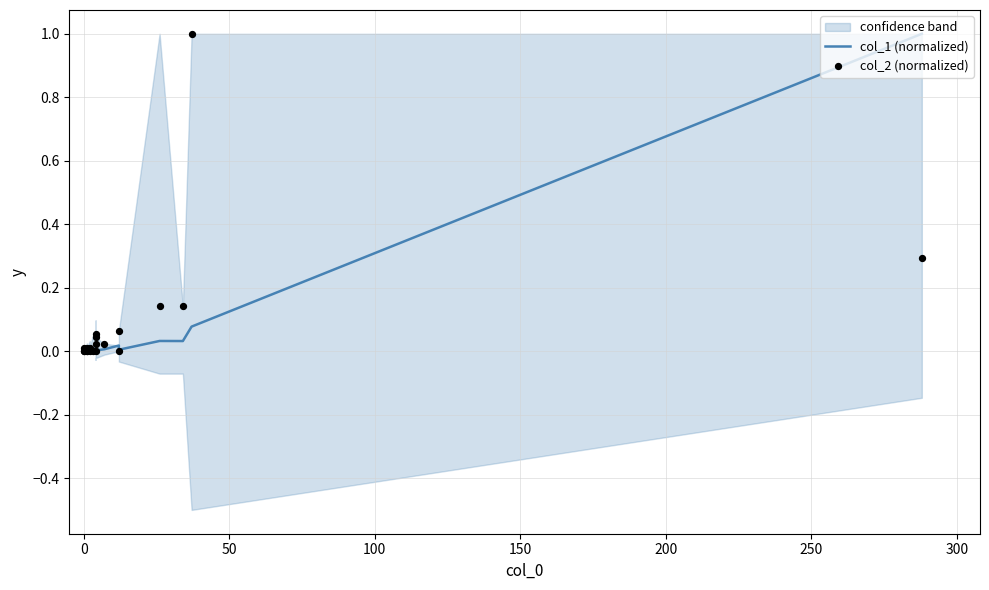

Which series reaches the maximum Y coordinate?

col_1 (normalized)